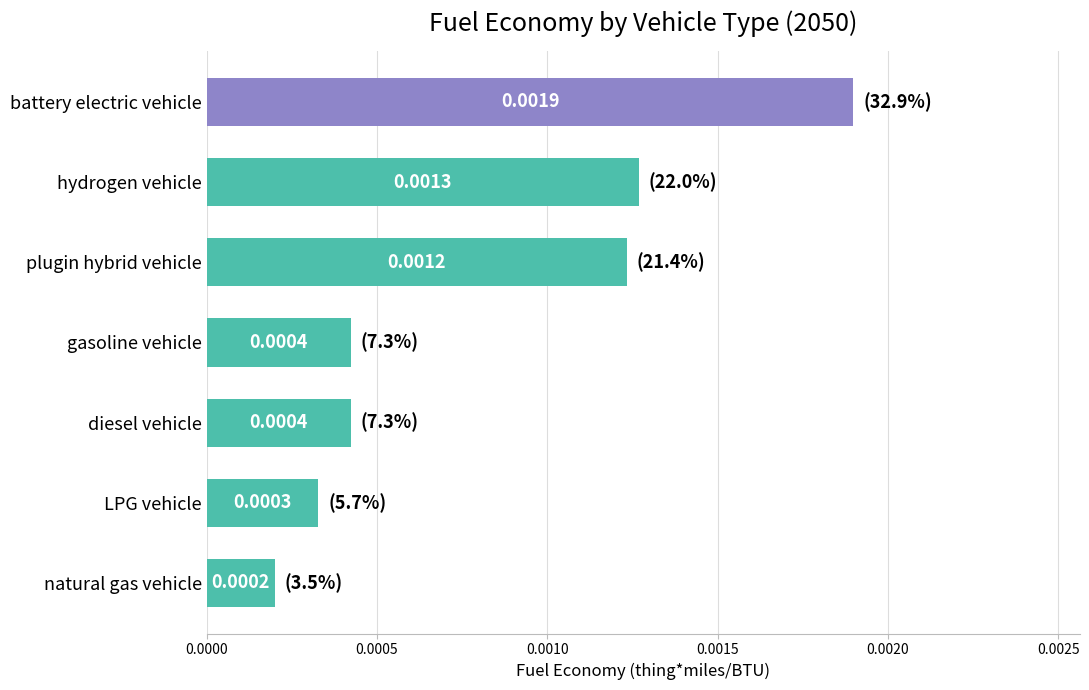

What is the label of the 6th bar from the top?

LPG vehicle